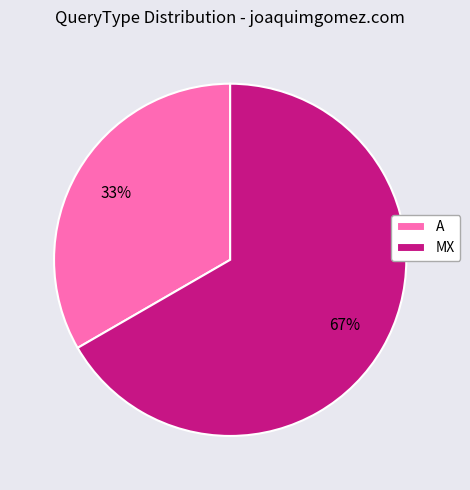

Which slice is the largest?

MX